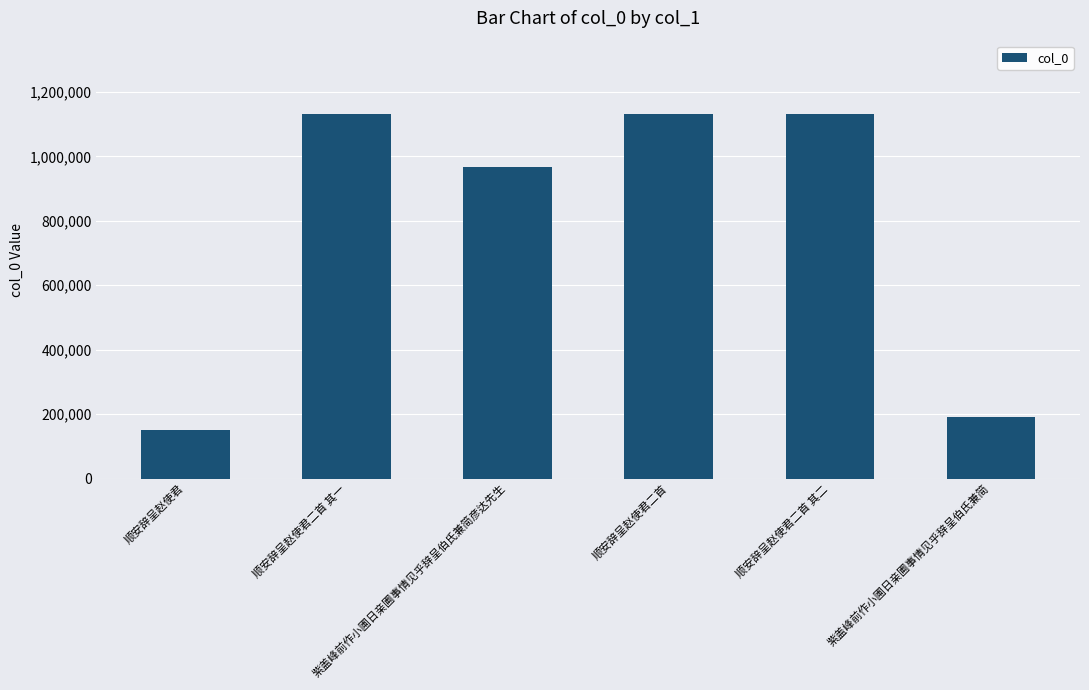

What is the sum of all values?

4705504